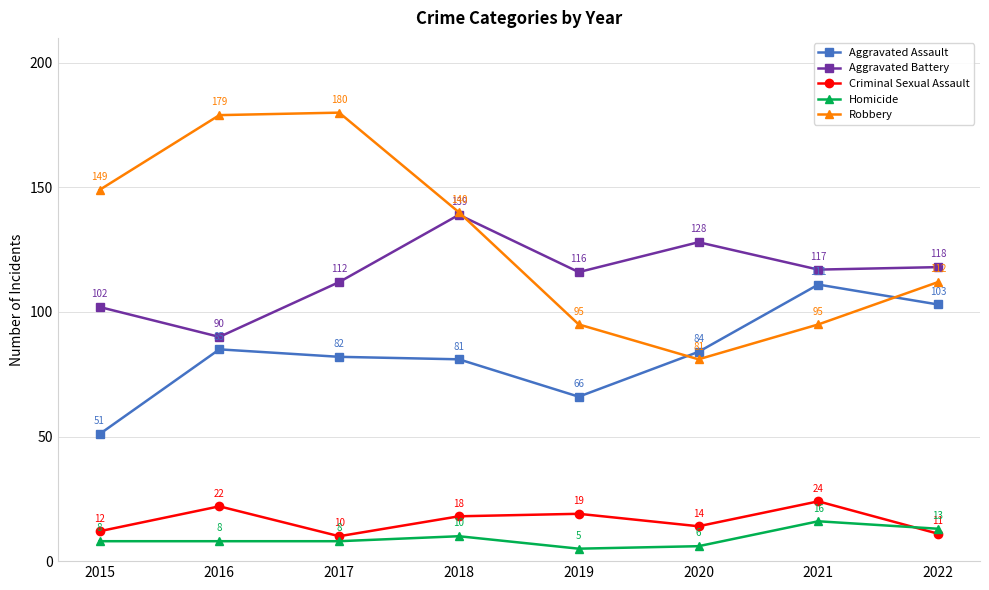

Reading left to right, list all the values displayed in this chart.

Aggravated Assault: 2015=51	2016=85	2017=82	2018=81	2019=66	2020=84	2021=111	2022=103
Aggravated Battery: 2015=102	2016=90	2017=112	2018=139	2019=116	2020=128	2021=117	2022=118
Criminal Sexual Assault: 2015=12	2016=22	2017=10	2018=18	2019=19	2020=14	2021=24	2022=11
Homicide: 2015=8	2016=8	2017=8	2018=10	2019=5	2020=6	2021=16	2022=13
Robbery: 2015=149	2016=179	2017=180	2018=140	2019=95	2020=81	2021=95	2022=112